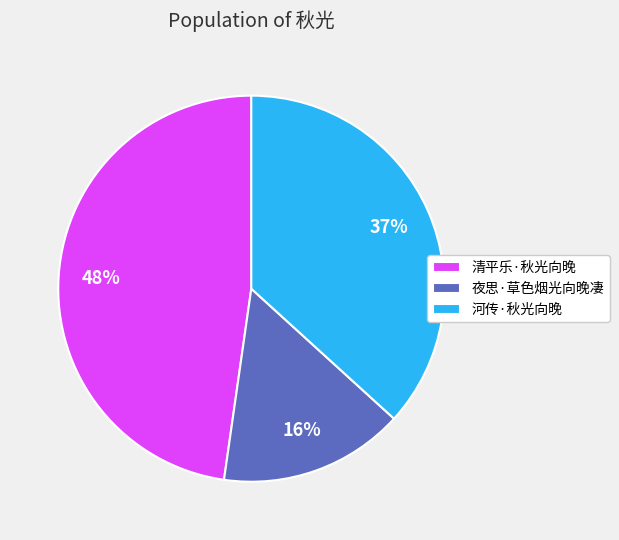

Rank the categories by value from highest to lowest.

清平乐·秋光向晚, 河传·秋光向晚, 夜思·草色烟光向晚凄